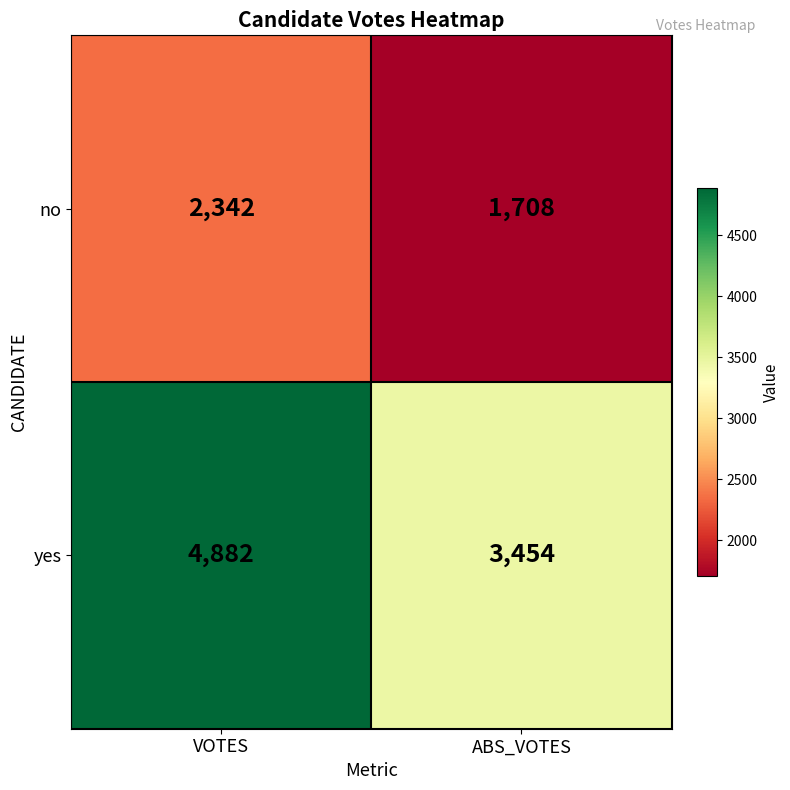

What is the difference between the yes values at ABS_VOTES and VOTES?

1428